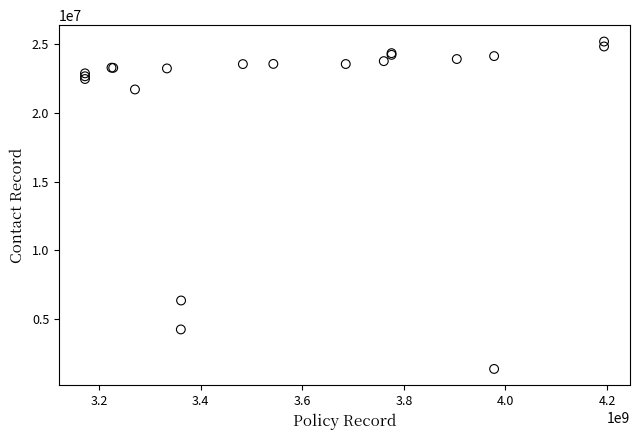

What Y value in the scatter plot is closest to 13285976?

6347301